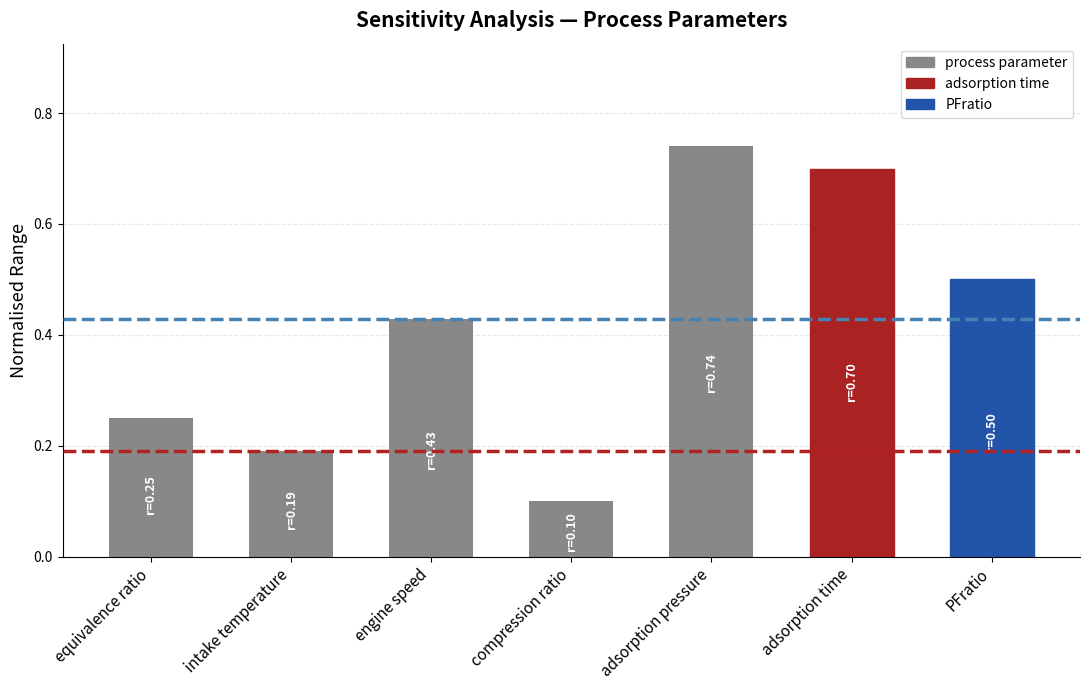

At which category does the chart reach its peak across all series?

adsorption pressure